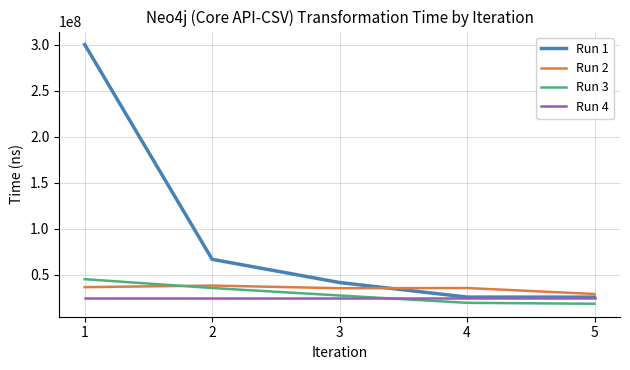

What is the total value across all series at 2?

165861288